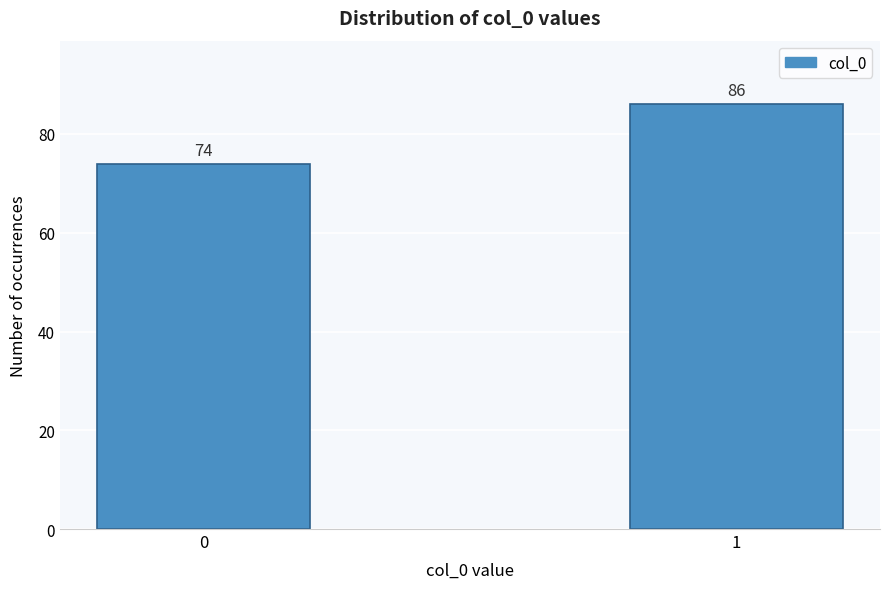

Reading left to right, extract all data points from this chart.

0=74	1=86